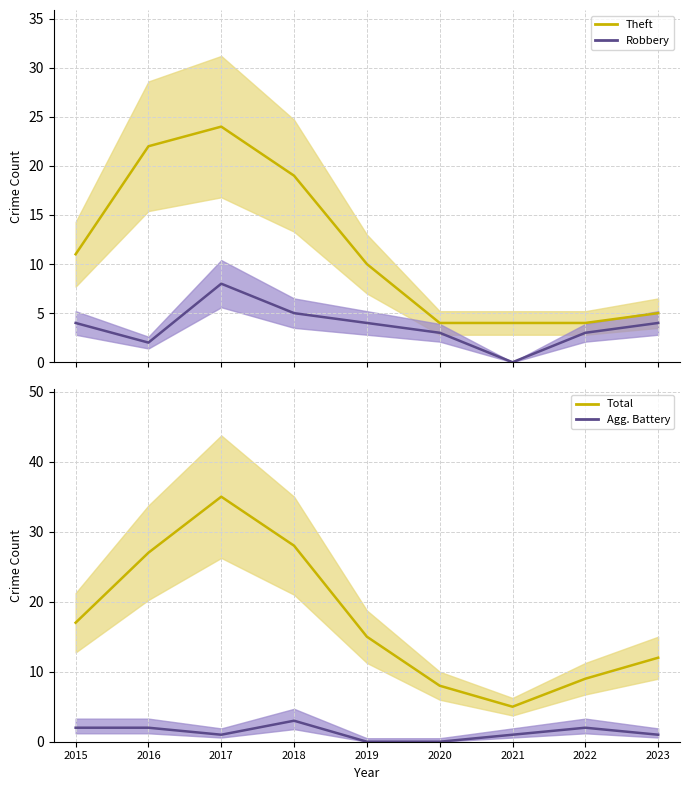

What is the value of the Robbery point at the 8th from the left?

3